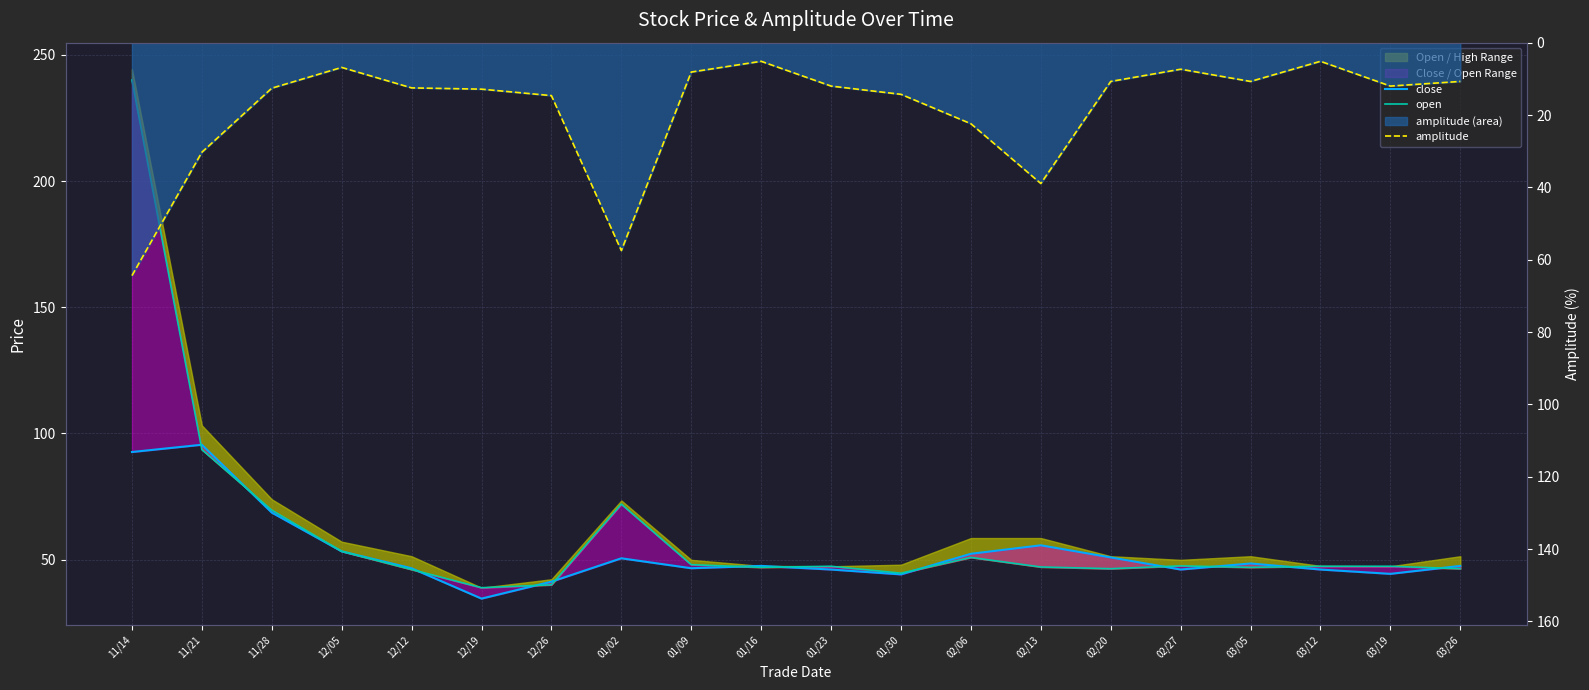

Where does the open series first go above 47?

11/14